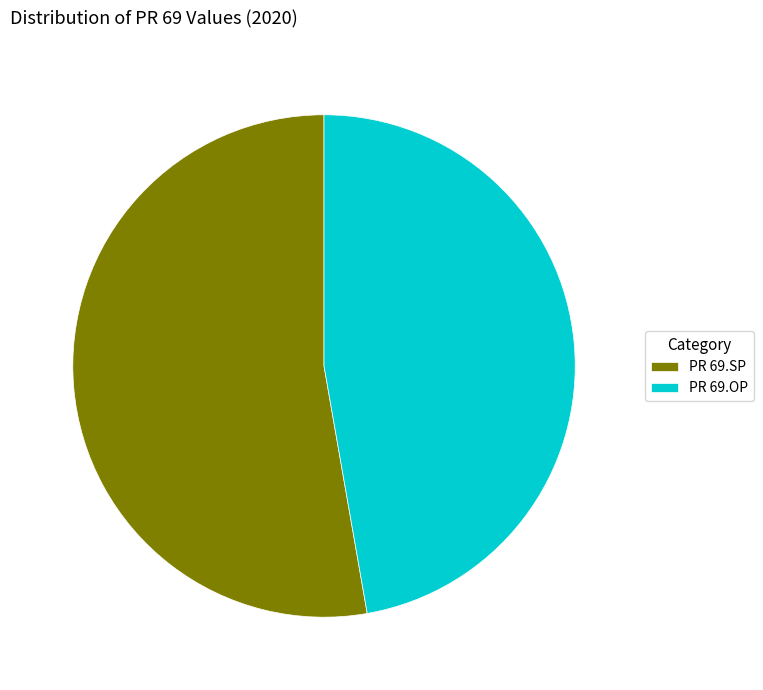

How many slices are in this pie chart?

2